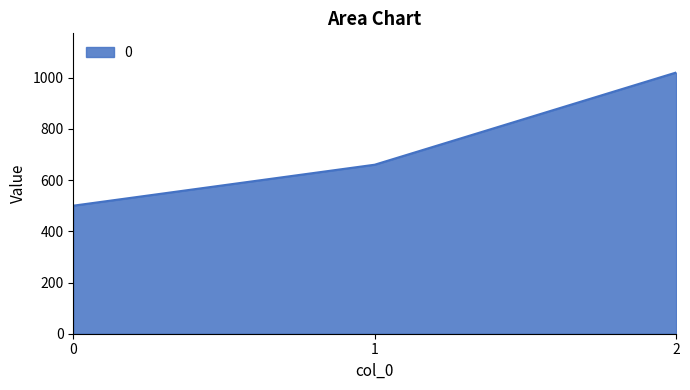

Reading left to right, transcribe all the data shown in this chart.

500	660	1020